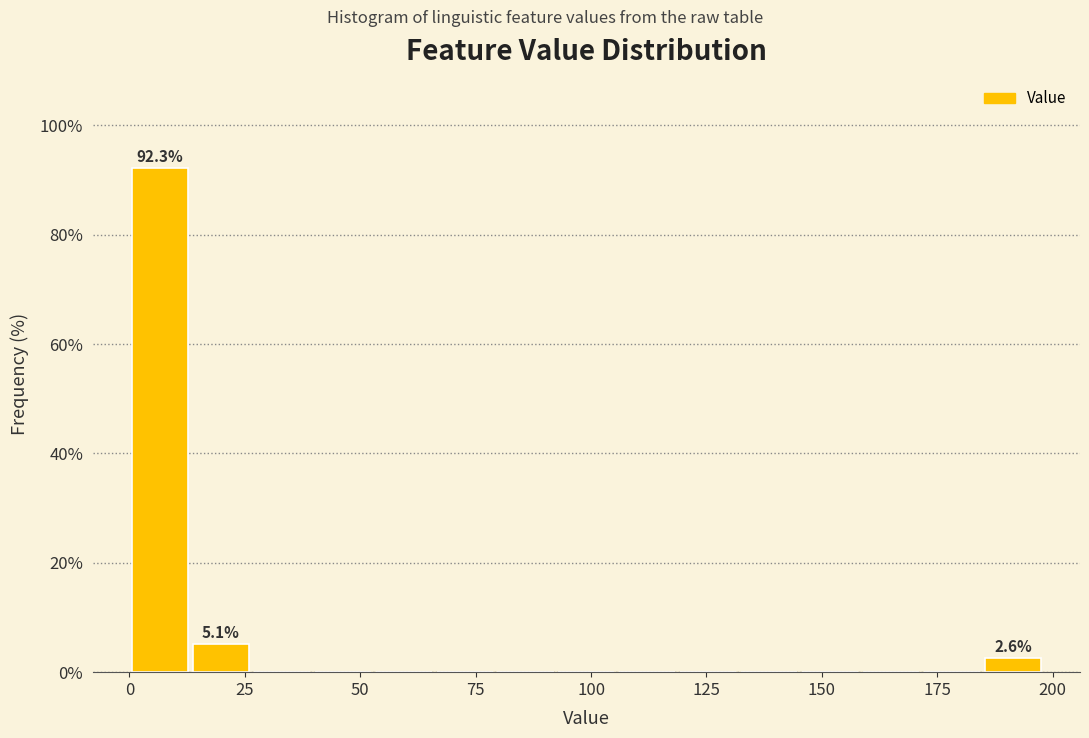

Around what value on the x-axis is the tallest bar? Give the approximate position of its centre, as read against the axis.

5